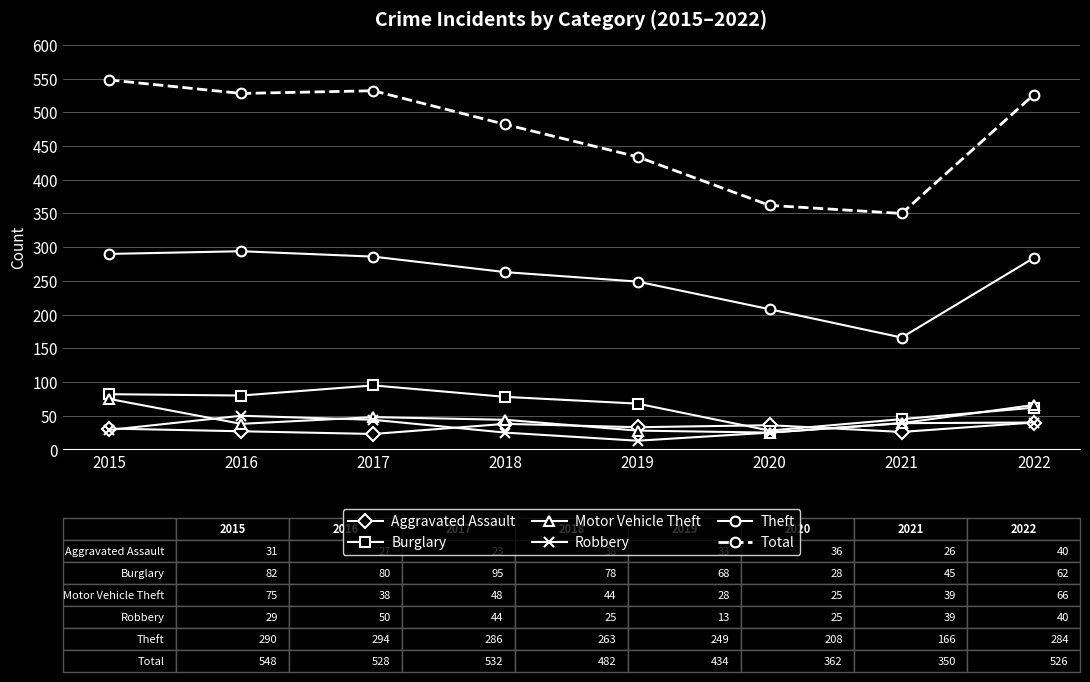

At how many categories does at least one series exceed 504?

4